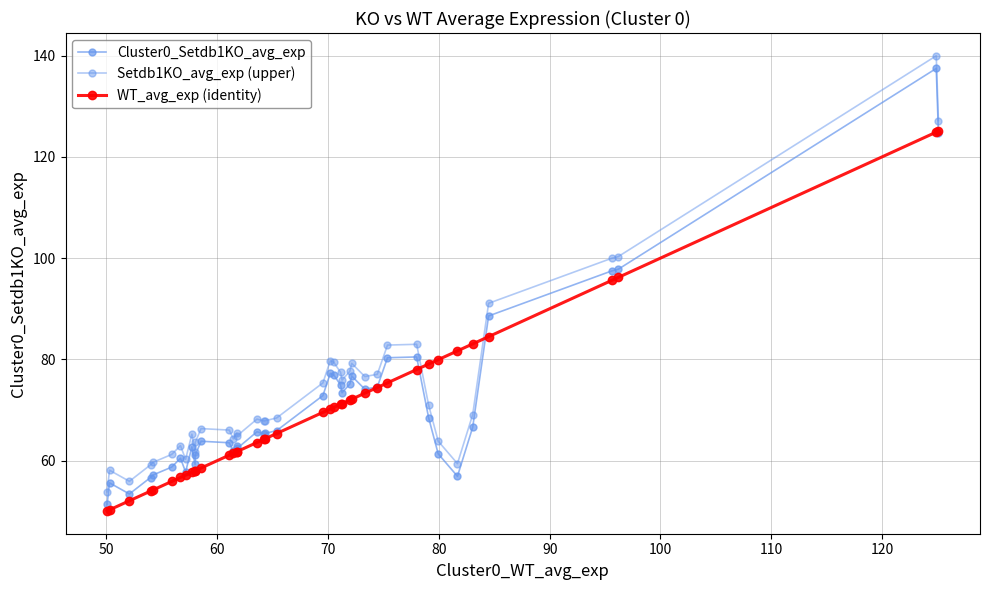

Does the chart display data point markers on the line(s)?

Yes